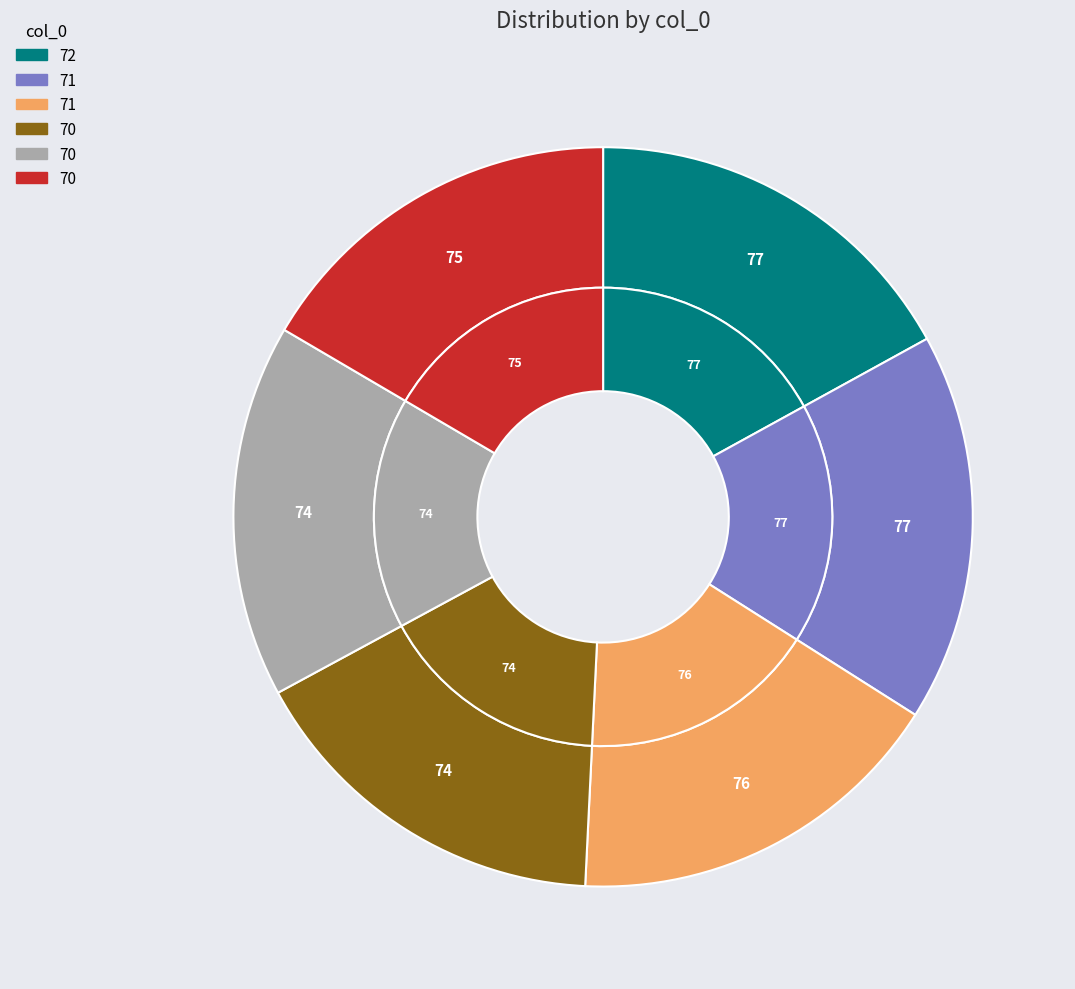

Is the sum of 71 and 70 greater than half?

No